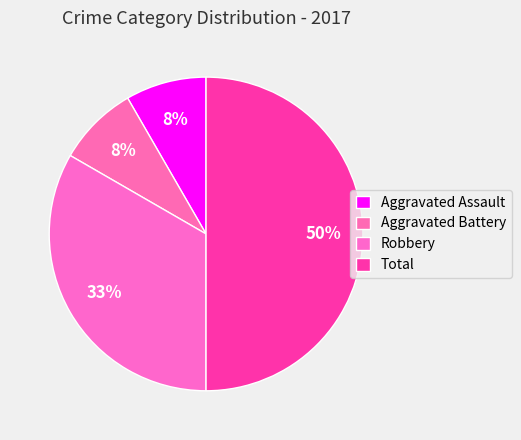

How many slices are in this pie chart?

4